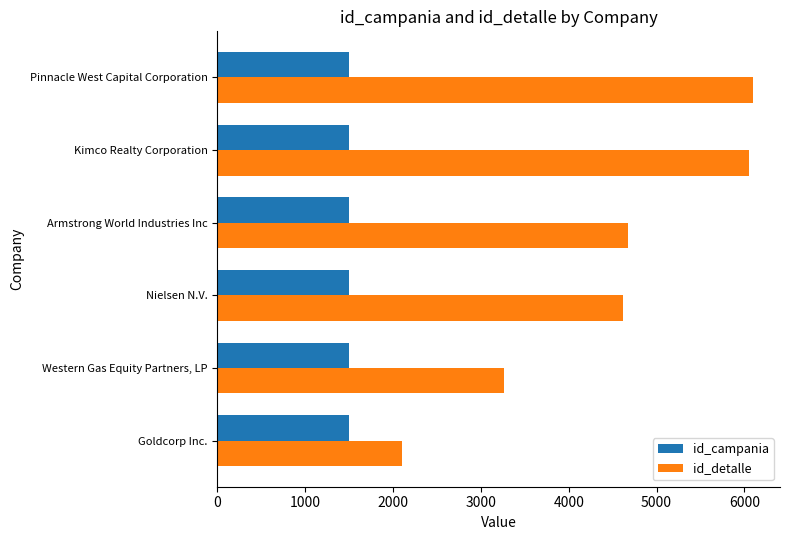

The value of id_campania at Kimco Realty Corporation is 493. True or false?

False